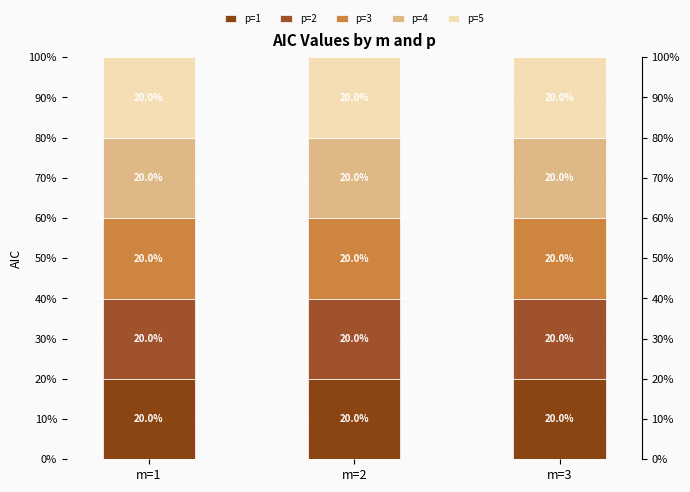

Reading right to left, transcribe all the data shown in this chart.

p=1: m=3=20.0	m=2=20.0	m=1=20.0
p=2: m=3=20.0	m=2=20.0	m=1=20.0
p=3: m=3=20.0	m=2=20.0	m=1=20.0
p=4: m=3=20.0	m=2=20.0	m=1=20.0
p=5: m=3=20.0	m=2=20.0	m=1=20.0